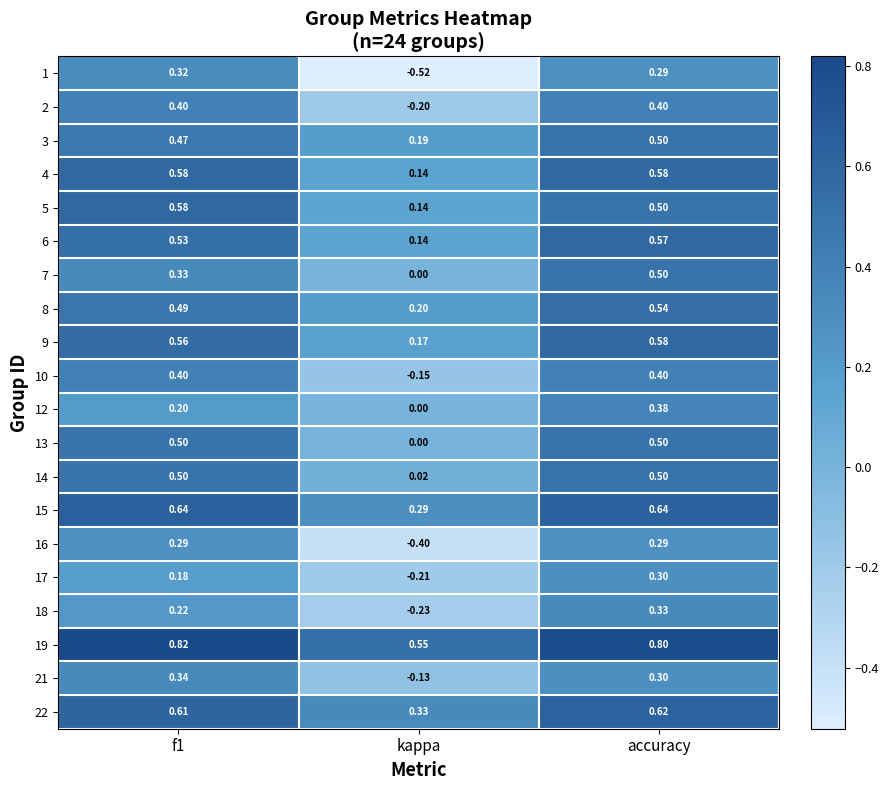

How many data points in 10 are above 0?

2